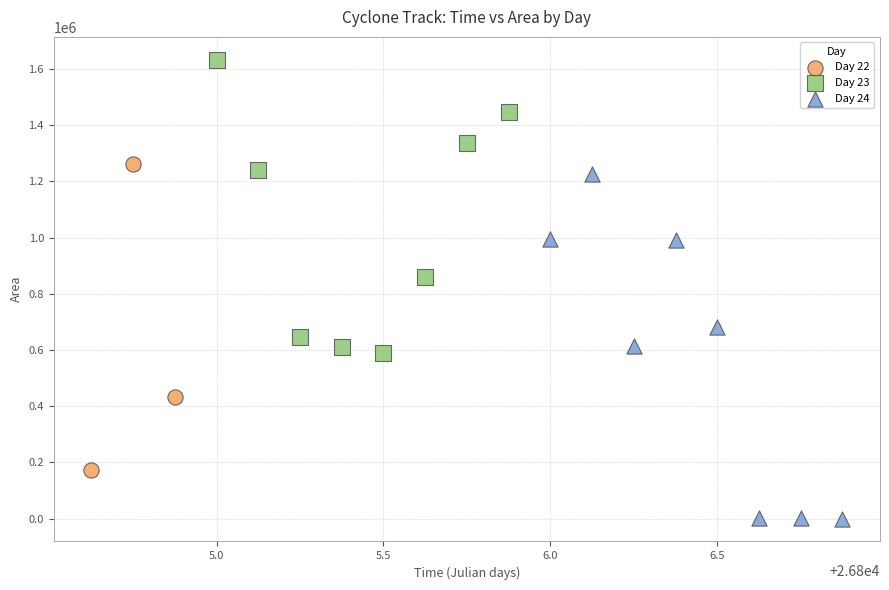

Which series contains the lowest Y value?

Day 24